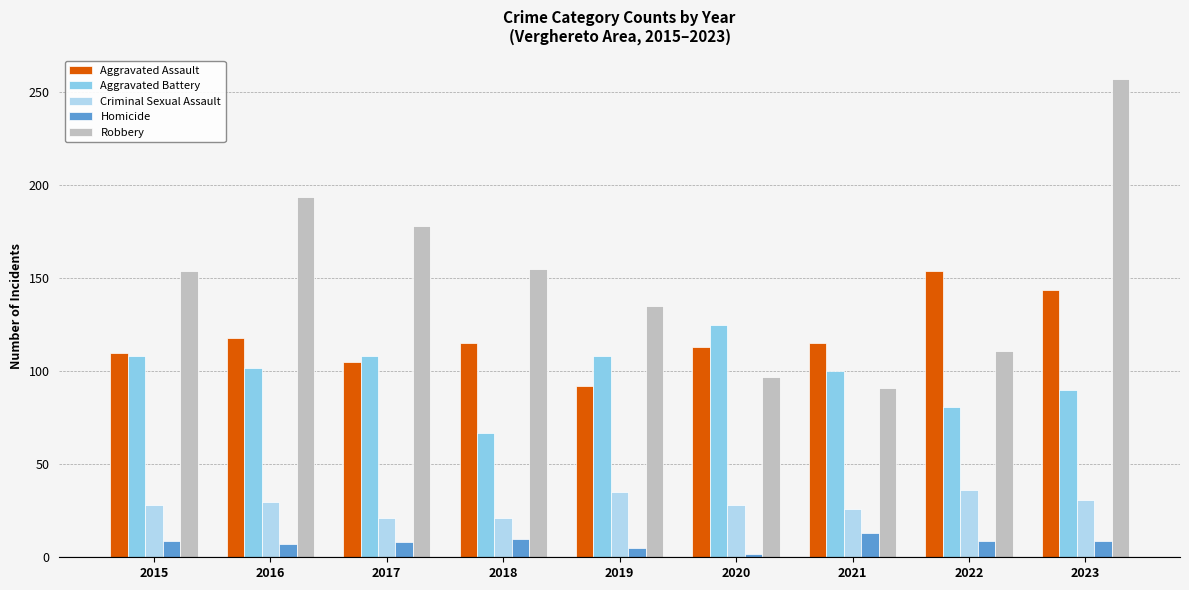

Rank the series by their maximum value, from highest to lowest.

Robbery, Aggravated Assault, Aggravated Battery, Criminal Sexual Assault, Homicide